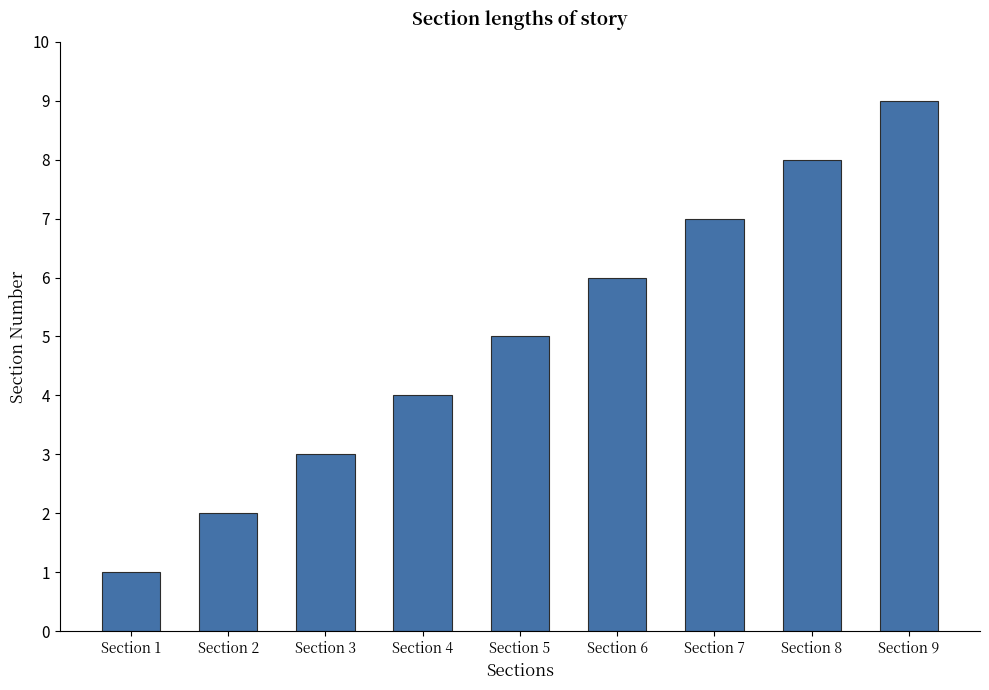

Count the values in the range 3 to 7.

5